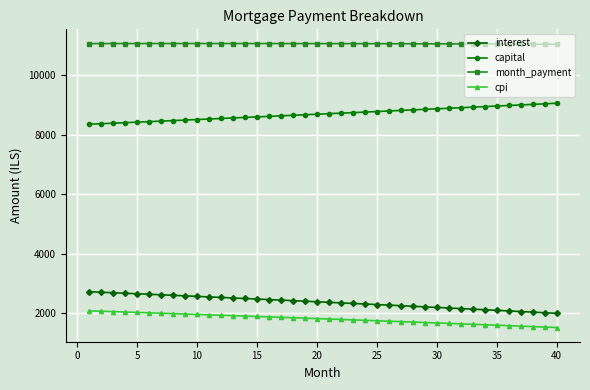

Rank the series by their maximum value, from lowest to highest.

cpi, interest, capital, month_payment